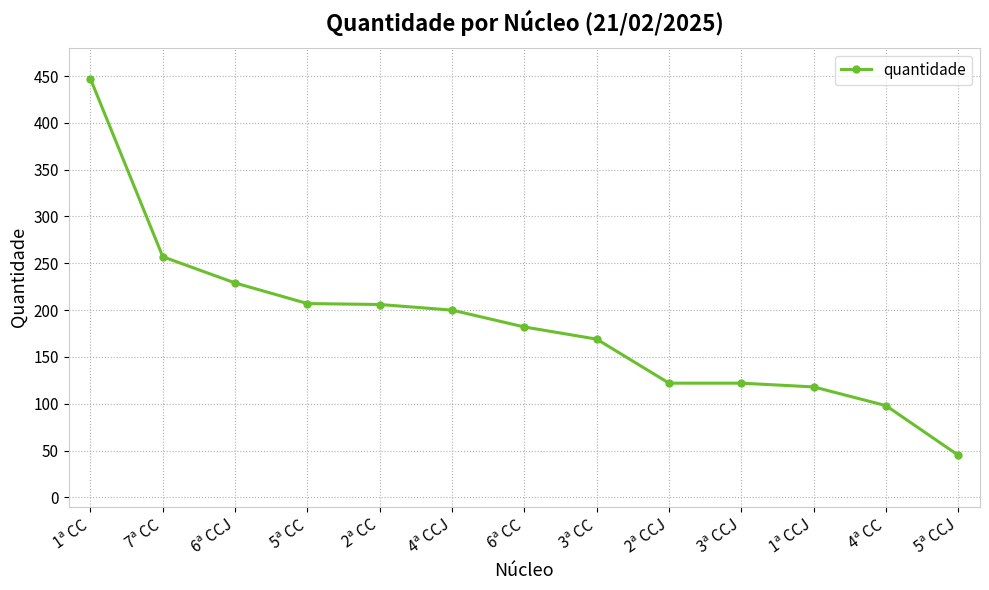

Which label corresponds to the smallest value in the chart?

5ª CCJ